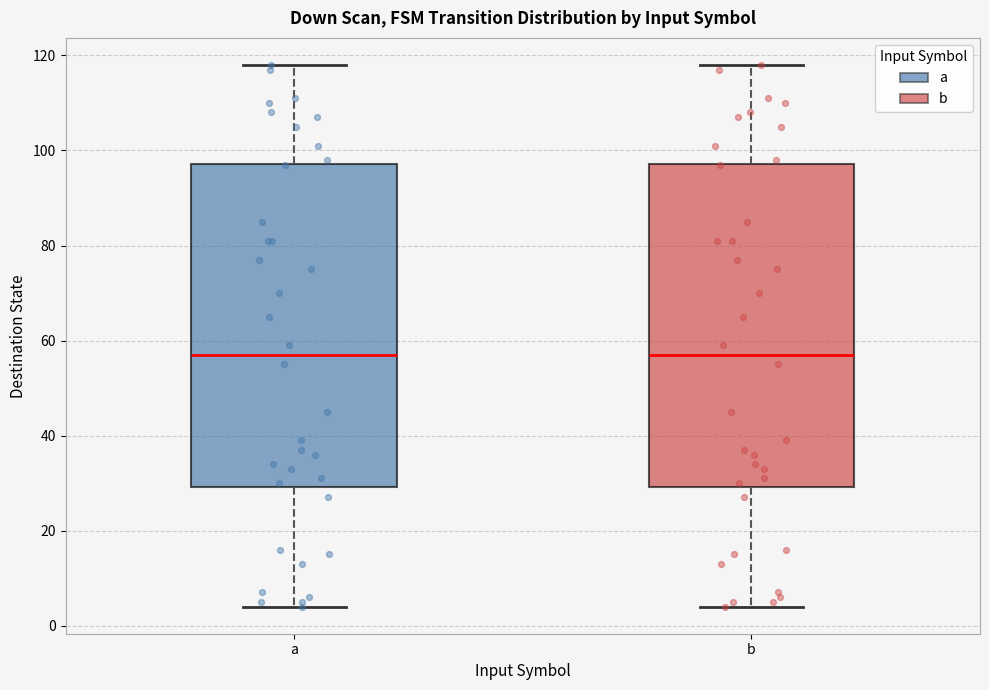

Where does the median line of the box for b sit on the y-axis? The values are not printed on the chart, so give them approximately, as read against the axis.

58